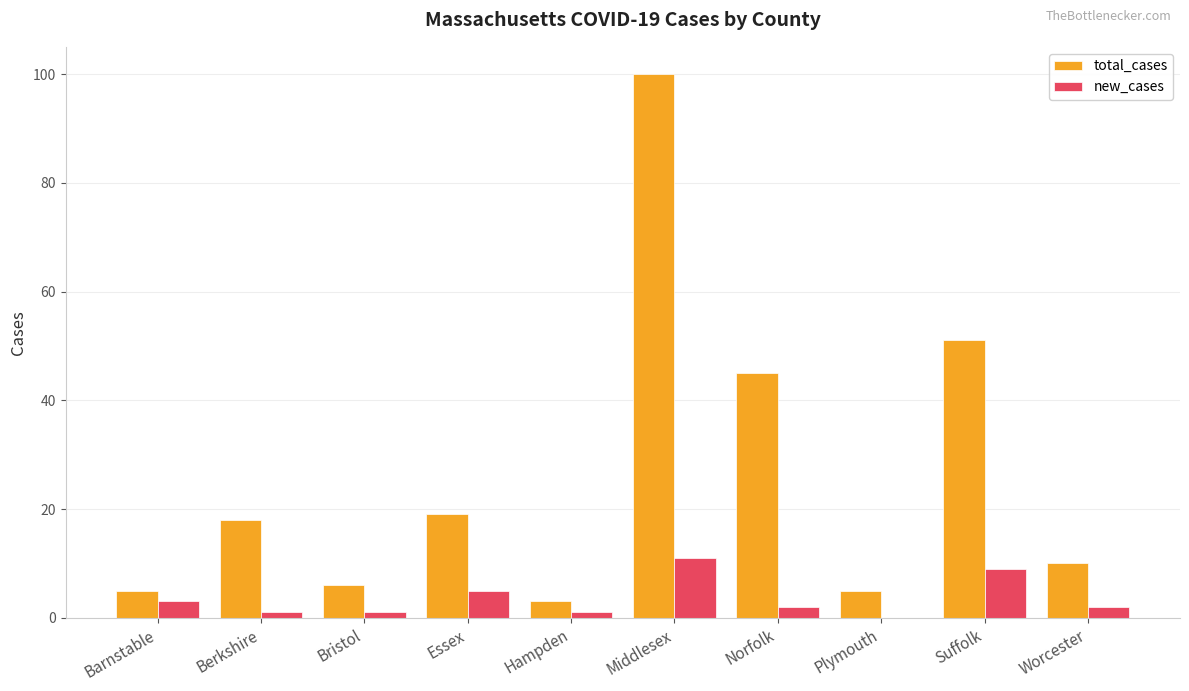

Read the total_cases value at Essex.

19